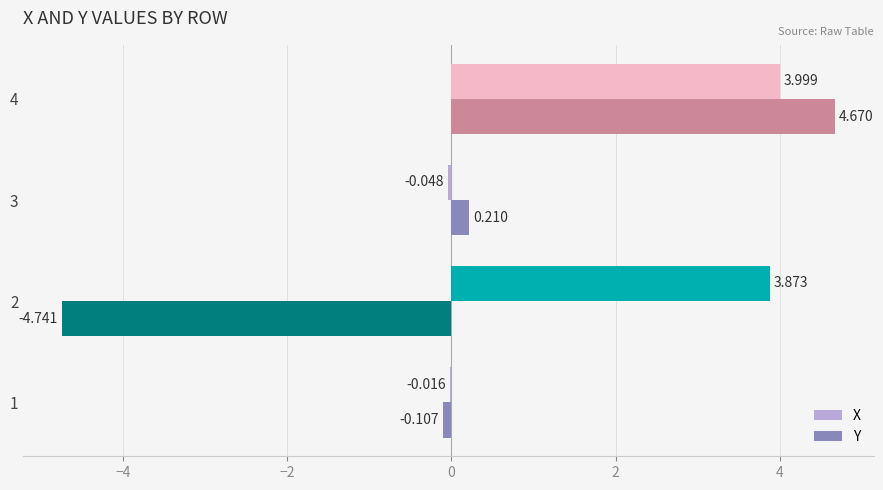

Is the value of Y at 3 greater than the value of X at 3?

Yes